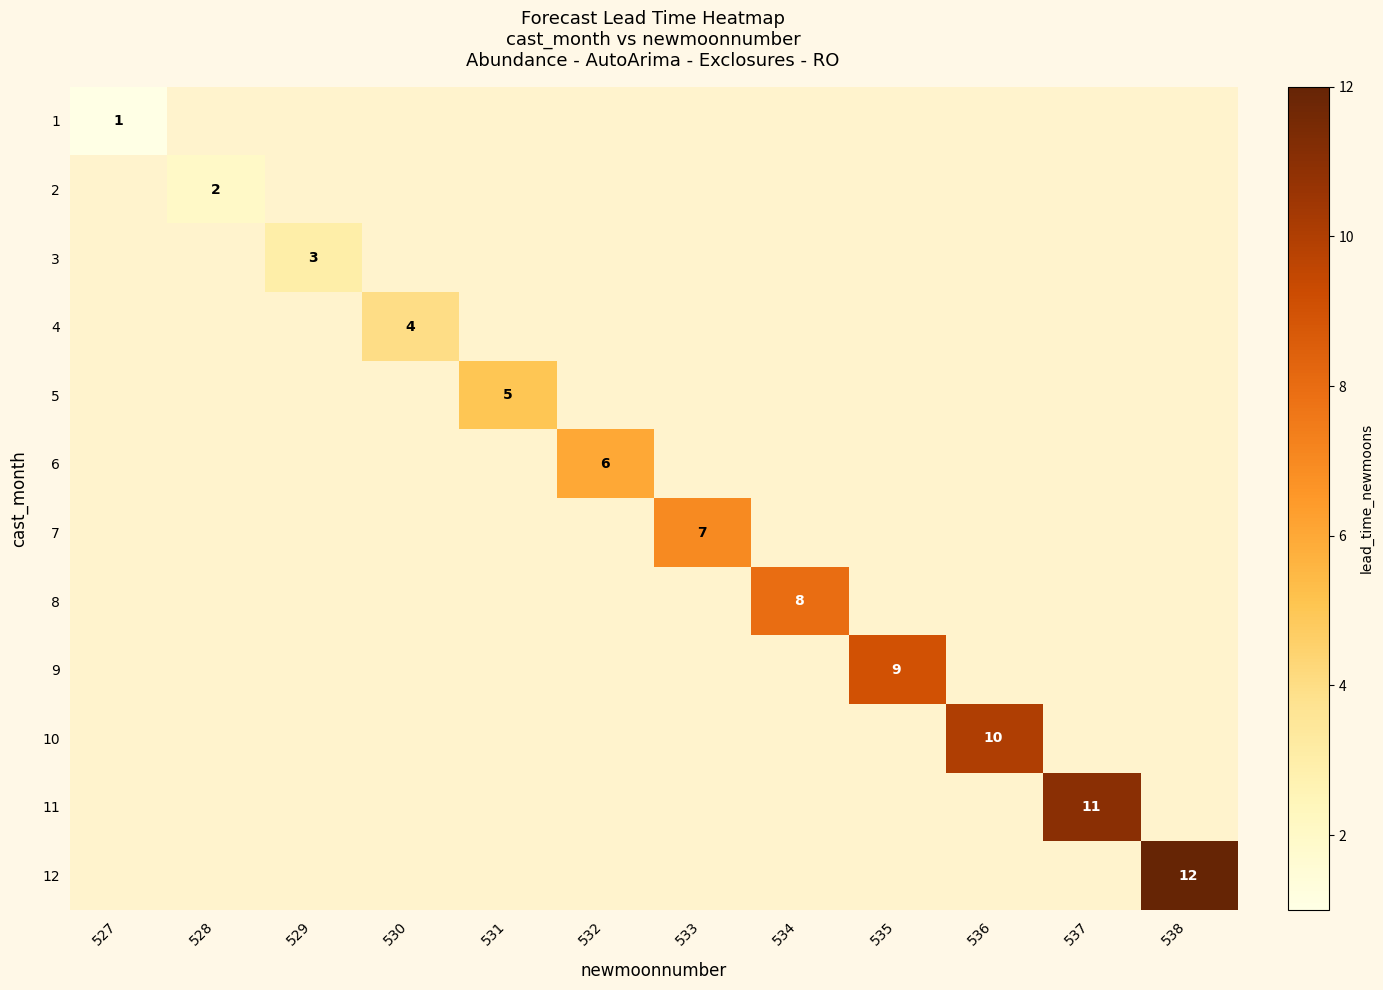

Rank the series by their maximum value, from lowest to highest.

1, 2, 3, 4, 5, 6, 7, 8, 9, 10, 11, 12